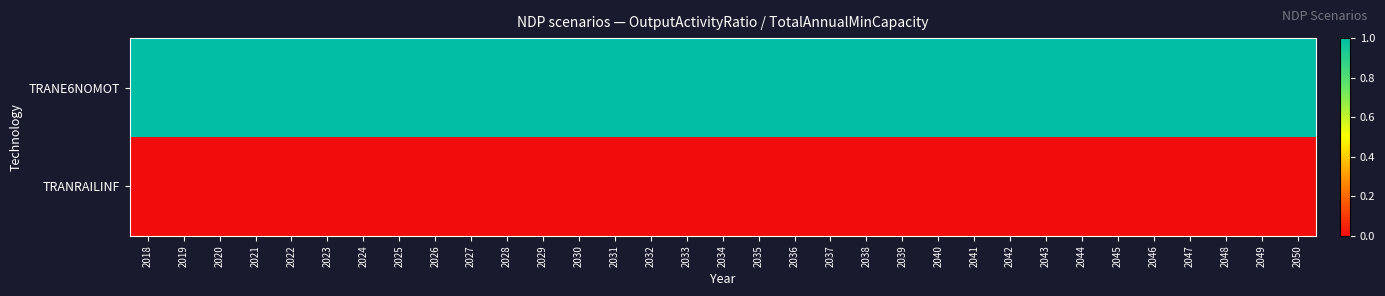

Reading right to left, what are all the values shown in this chart?

TRANE6NOMOT: 2050=1	2049=1	2048=1	2047=1	2046=1	2045=1	2044=1	2043=1	2042=1	2041=1	2040=1	2039=1	2038=1	2037=1	2036=1	2035=1	2034=1	2033=1	2032=1	2031=1	2030=1	2029=1	2028=1	2027=1	2026=1	2025=1	2024=1	2023=1	2022=1	2021=1	2020=1	2019=1	2018=1
TRANRAILINF: 2050=0	2049=0	2048=0	2047=0	2046=0	2045=0	2044=0	2043=0	2042=0	2041=0	2040=0	2039=0	2038=0	2037=0	2036=0	2035=0	2034=0	2033=0	2032=0	2031=0	2030=0	2029=0	2028=0	2027=0	2026=0	2025=0	2024=0	2023=0	2022=0	2021=0	2020=0	2019=0	2018=0